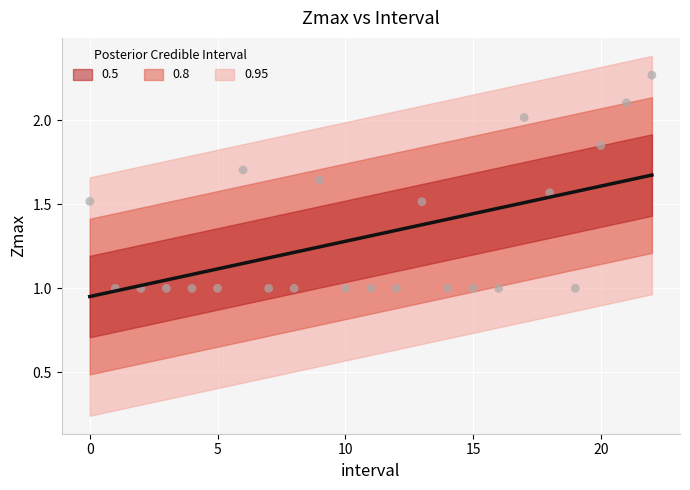

How many data points are displayed?

23